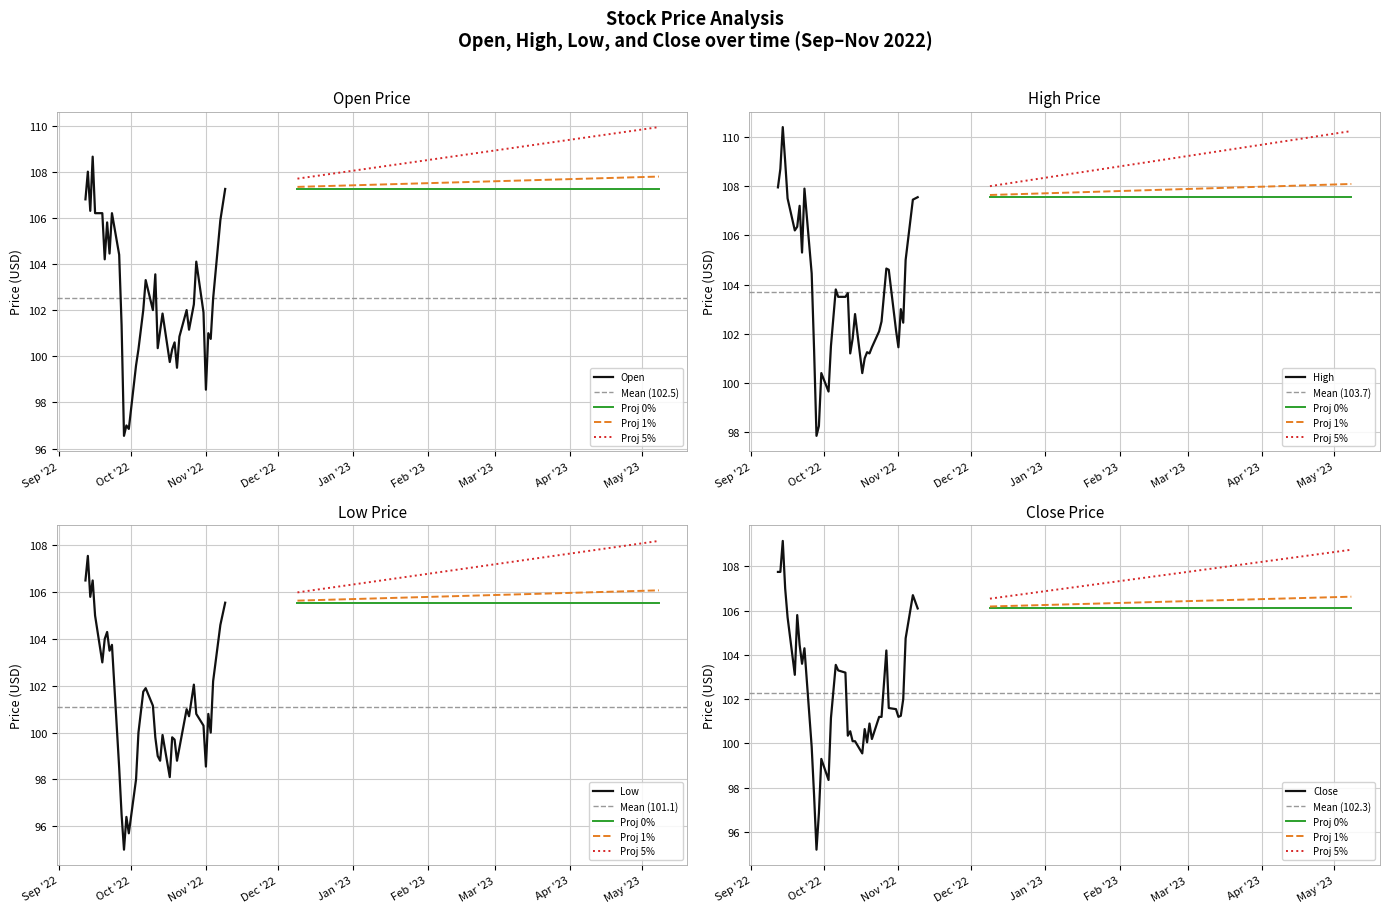

True or false: High and Open cross at least once.

False